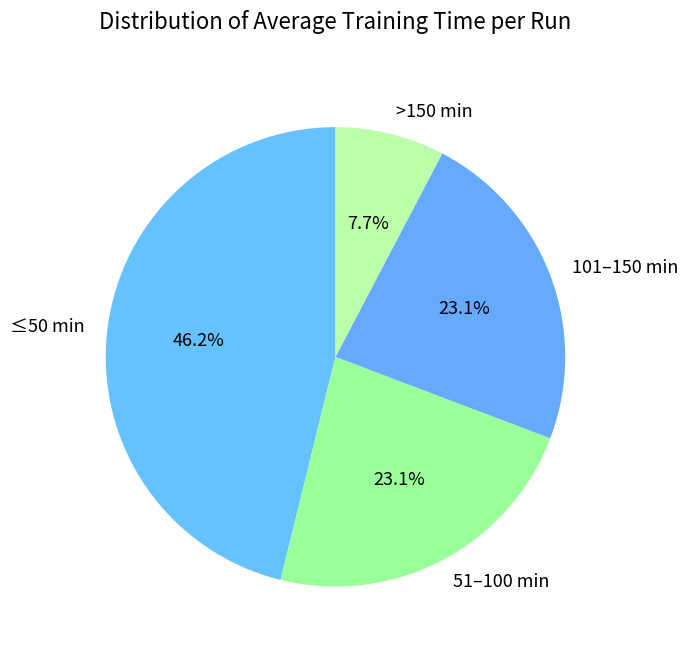

Do ≤50 min and 51–100 min together represent more than half of the pie?

Yes